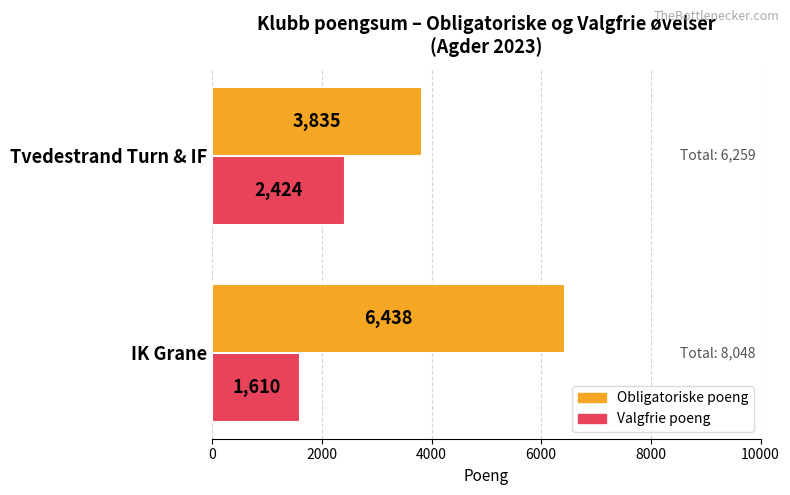

Read the Obligatoriske poeng value at IK Grane.

6438